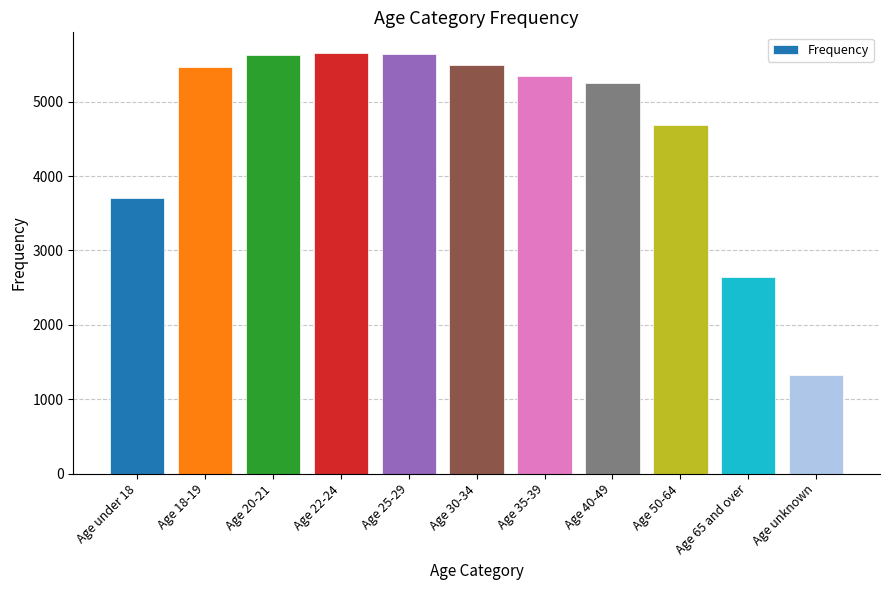

How many bars are there in total?

11